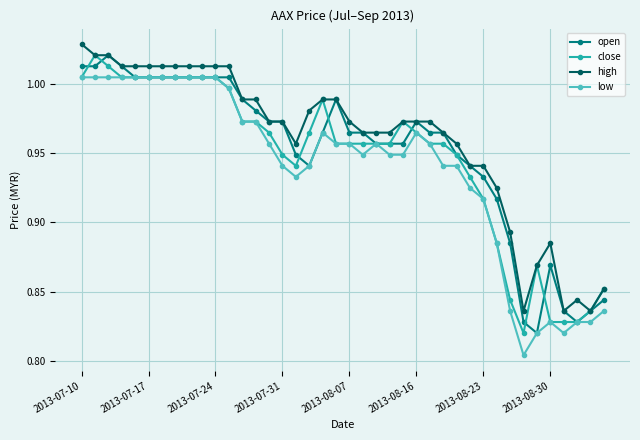

At how many categories does at least one series exceed 0?

40